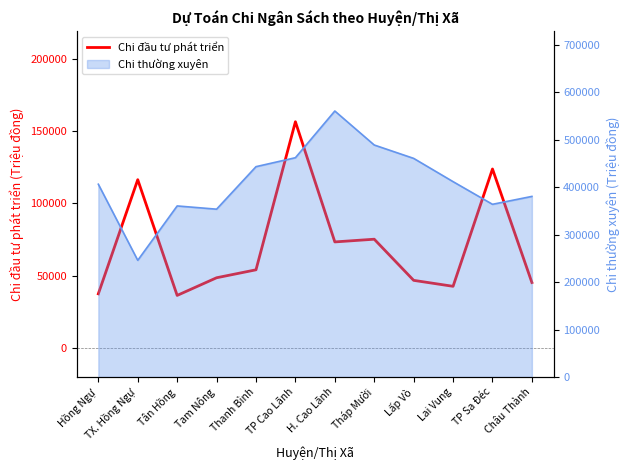

How many values are below 54100?

6